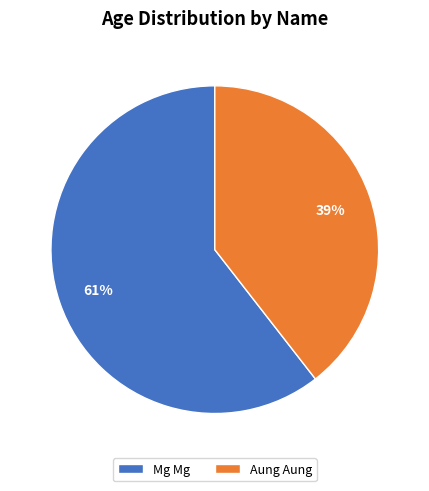

What is the majority slice?

Mg Mg